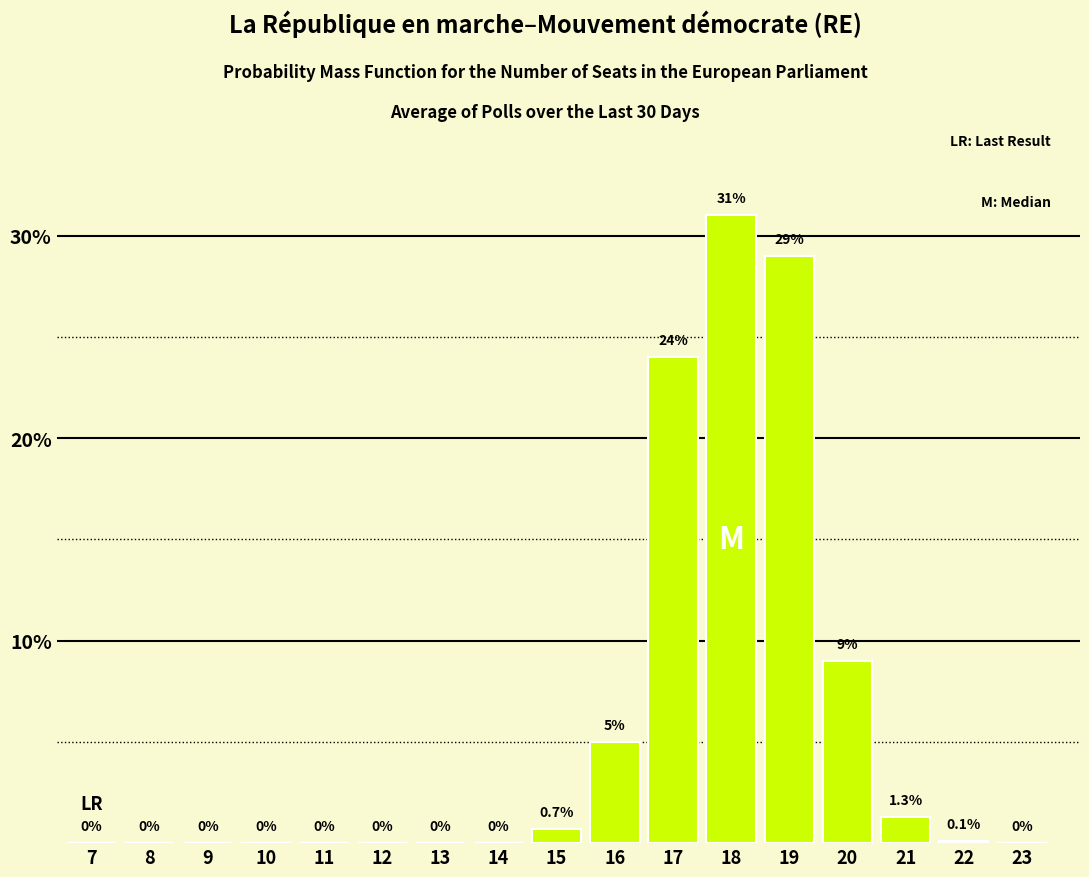

Reading right to left, what are all the values shown in this chart?

23=0.0	22=0.1	21=1.3	20=9.0	19=29.0	18=31.0	17=24.0	16=5.0	15=0.7	14=0.0	13=0.0	12=0.0	11=0.0	10=0.0	9=0.0	8=0.0	7=0.0